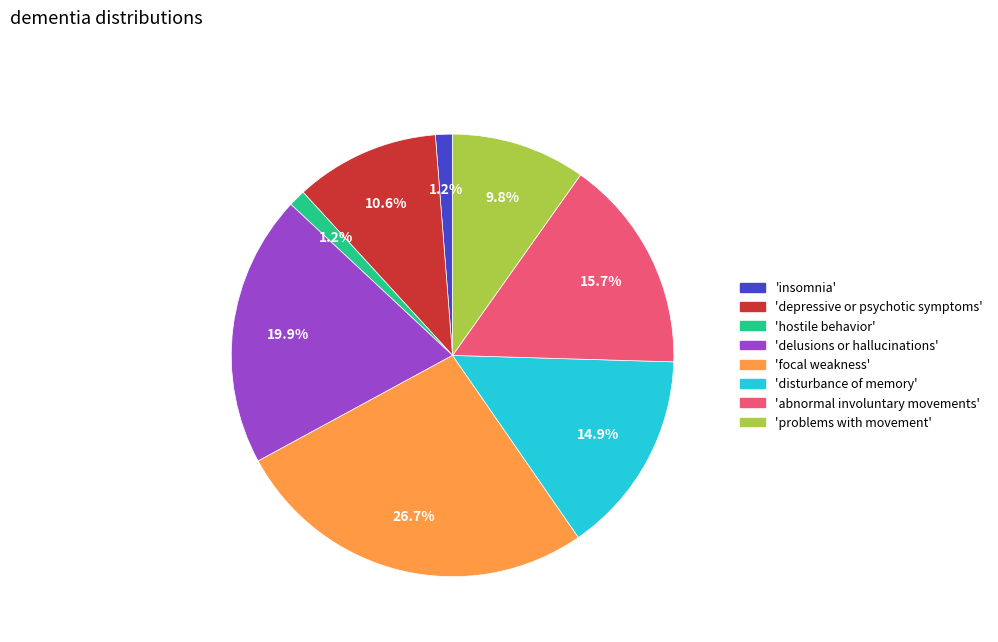

Is there any slice that represents more than half of the pie?

No